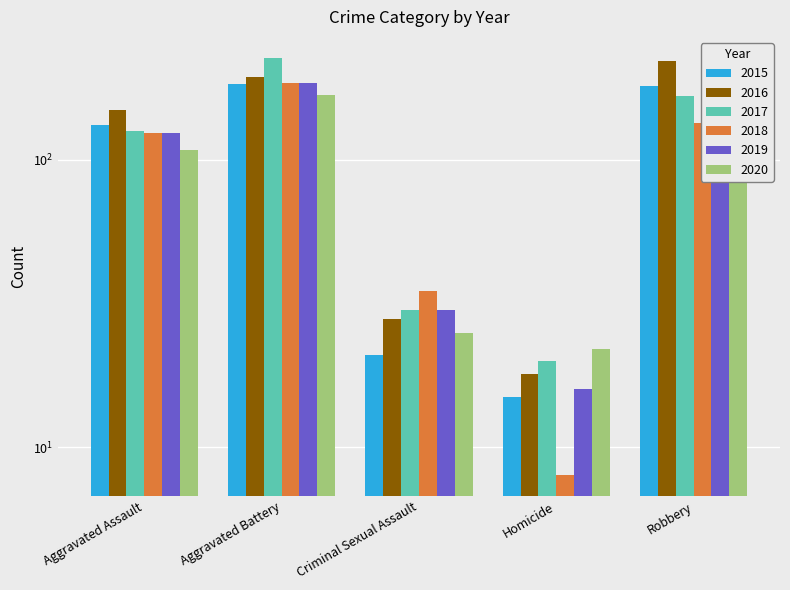

What is the minimum value shown in the chart?

8